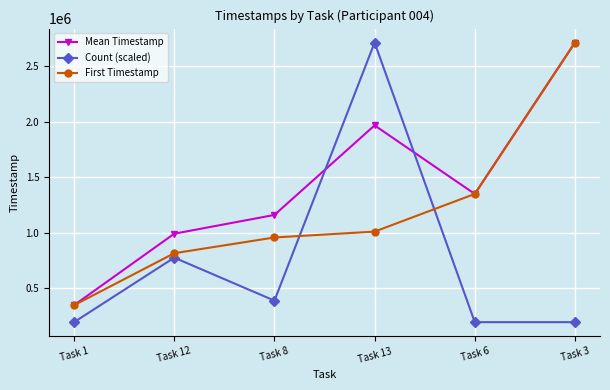

What is the sum of all First Timestamp values?

7195999.0